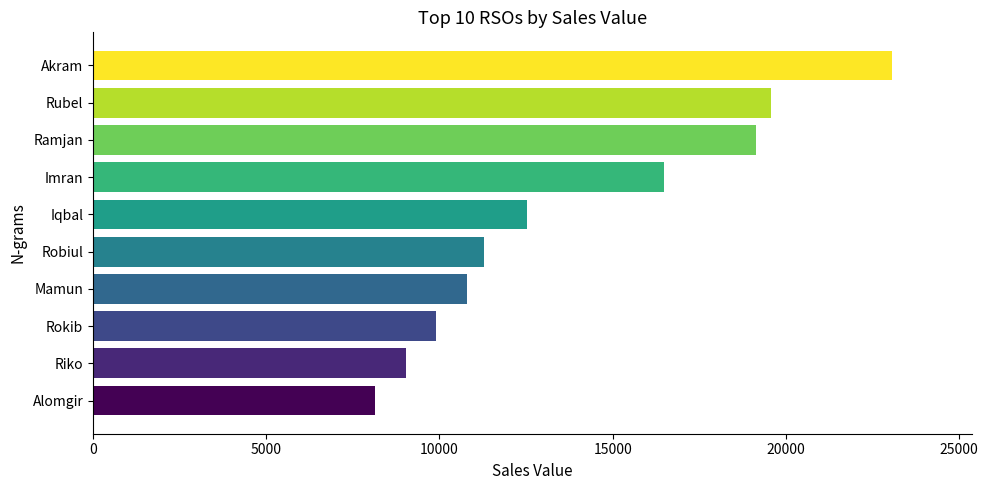

Approximately how many times larger is the value at Mamun compared to Ramjan?

0.6